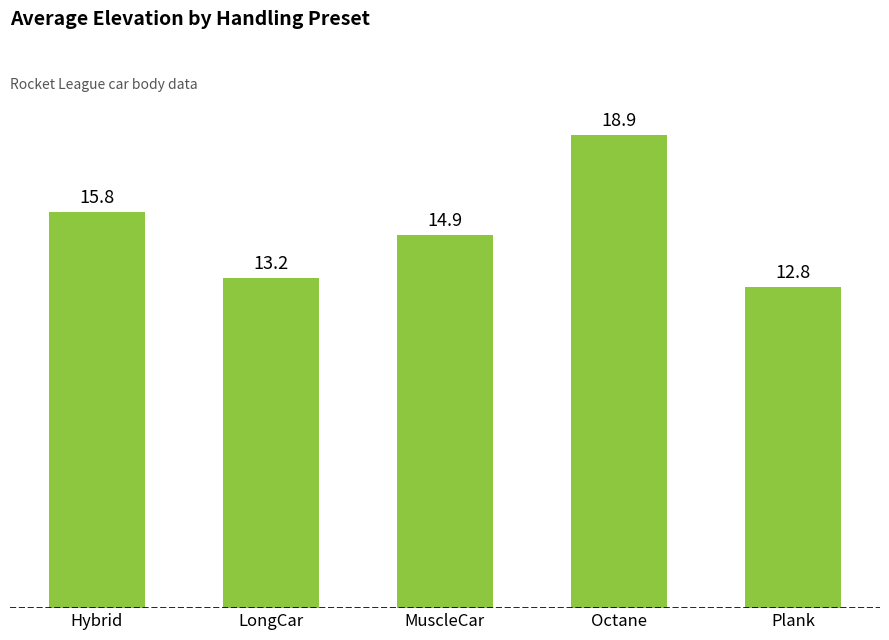

What is the difference between the maximum and minimum values?

6.1